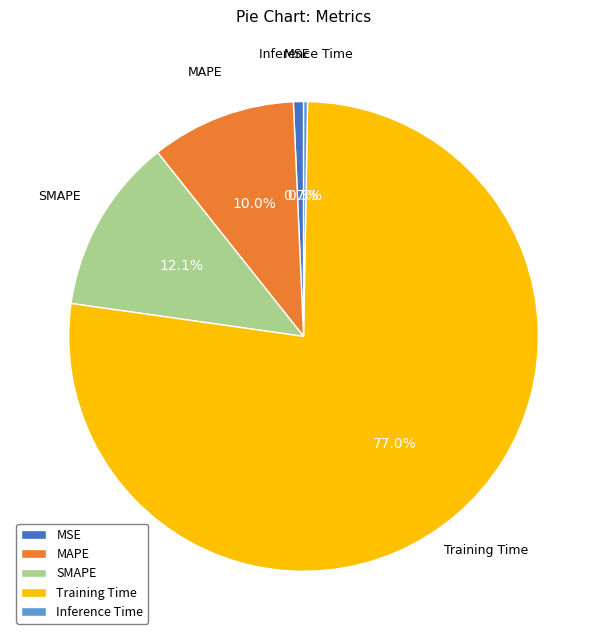

What percentage do MSE and MAPE together represent?

10.7%